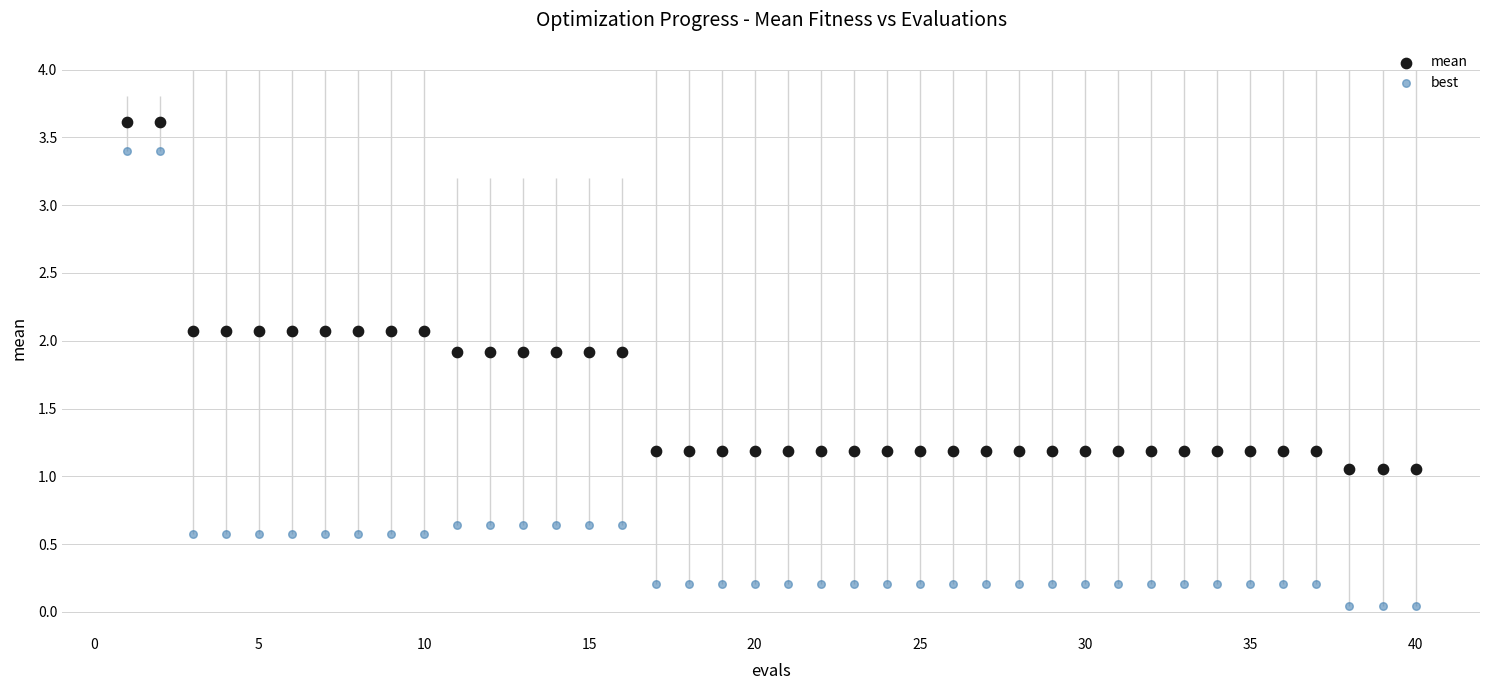

Across all data points, what is the range of X values (max minus min)?

39.0